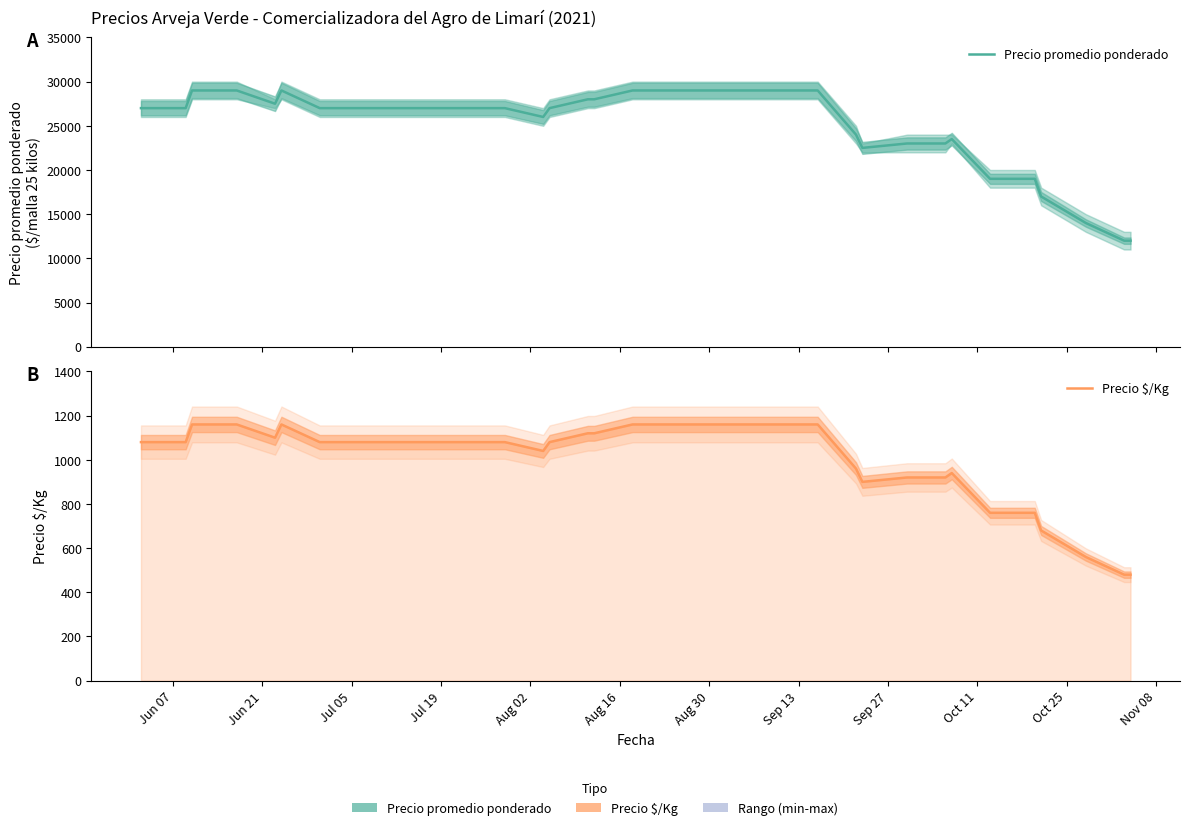

What is the greatest value displayed?

29000